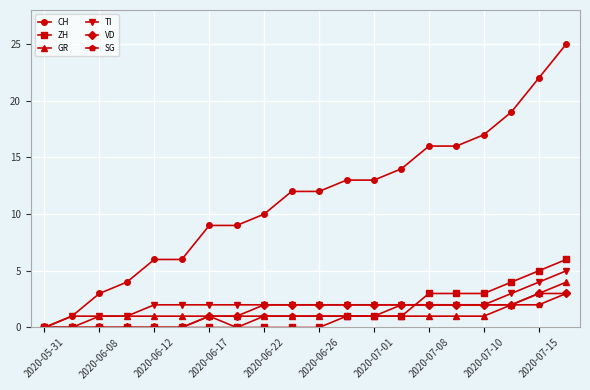

What is the value of the ZH point at the 15th from the left?

3